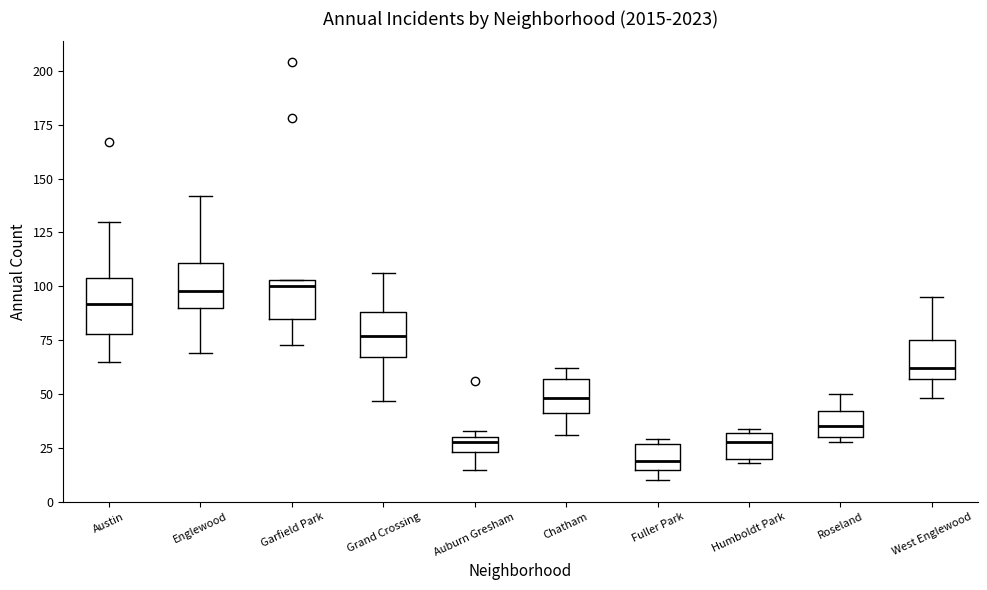

Where is the upper edge of the box for Fuller Park on the y-axis? The values are not printed on the chart, so give them approximately, as read against the axis.

25